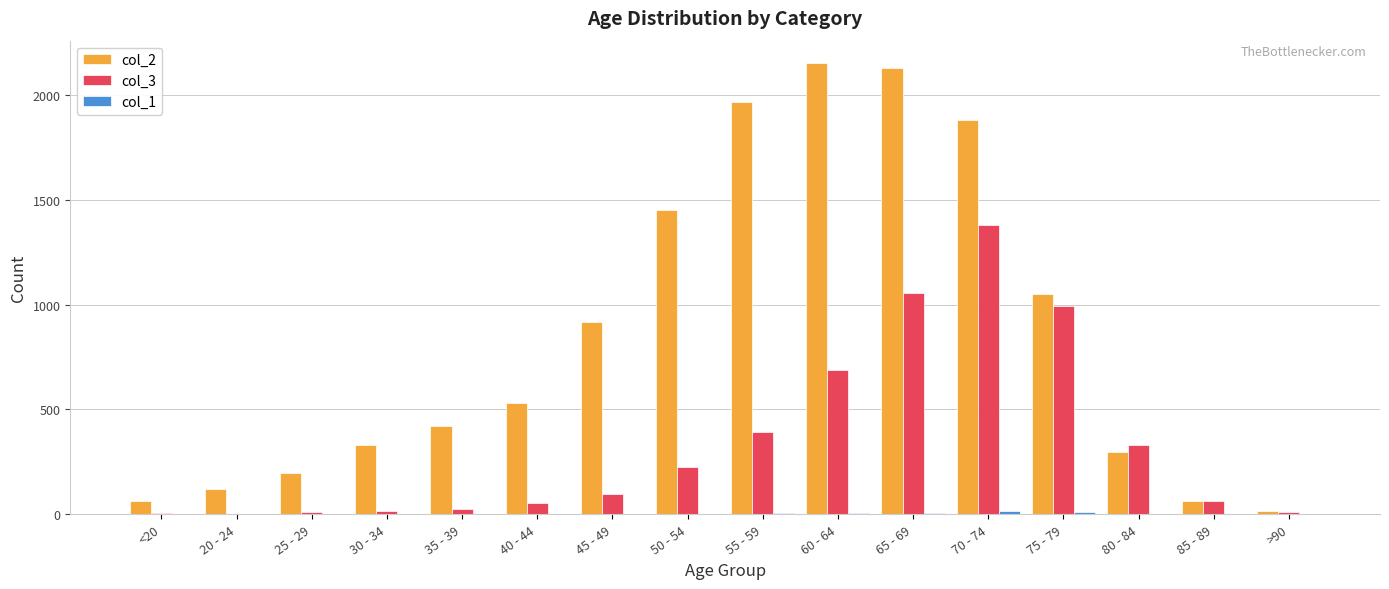

The value of col_3 at 85 - 89 is 64. True or false?

True